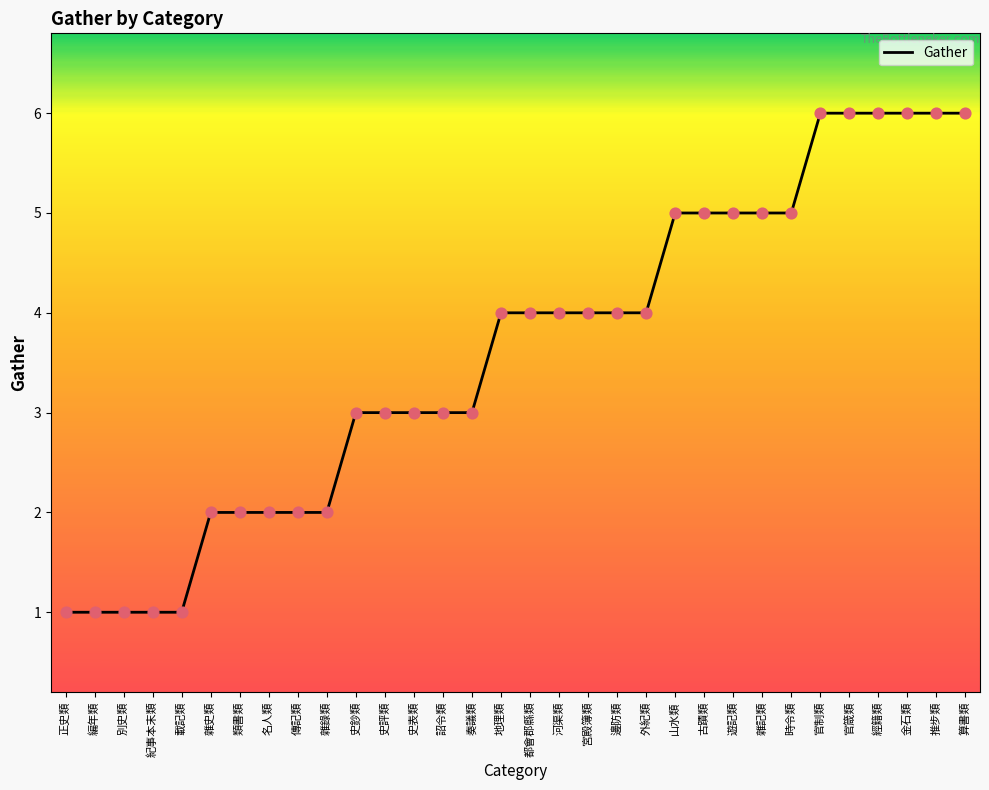

Which has a higher value, 山水類 or 雜錄類?

山水類